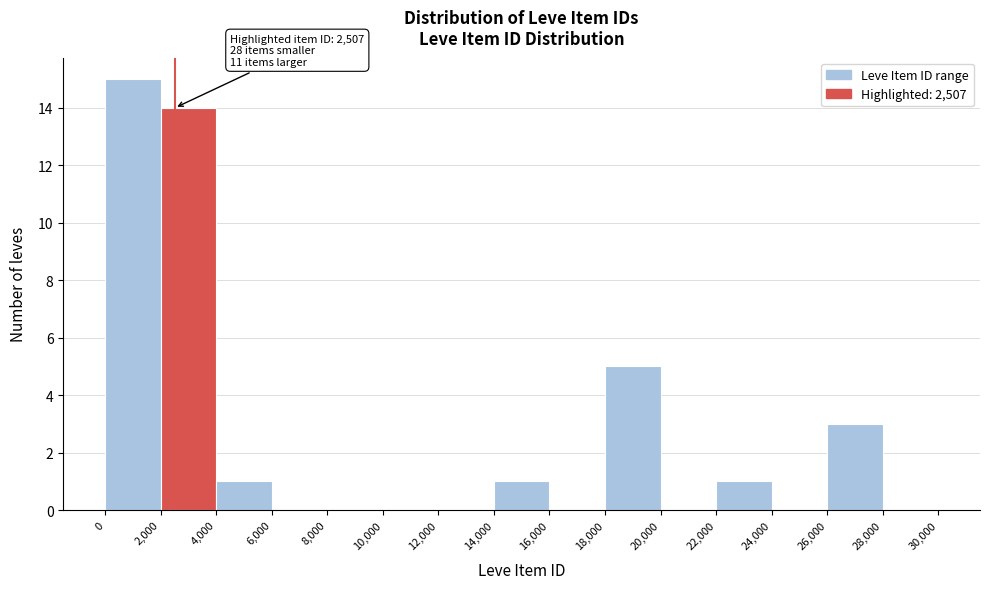

Which range on the x-axis has the tallest bar?

0 to 2,000